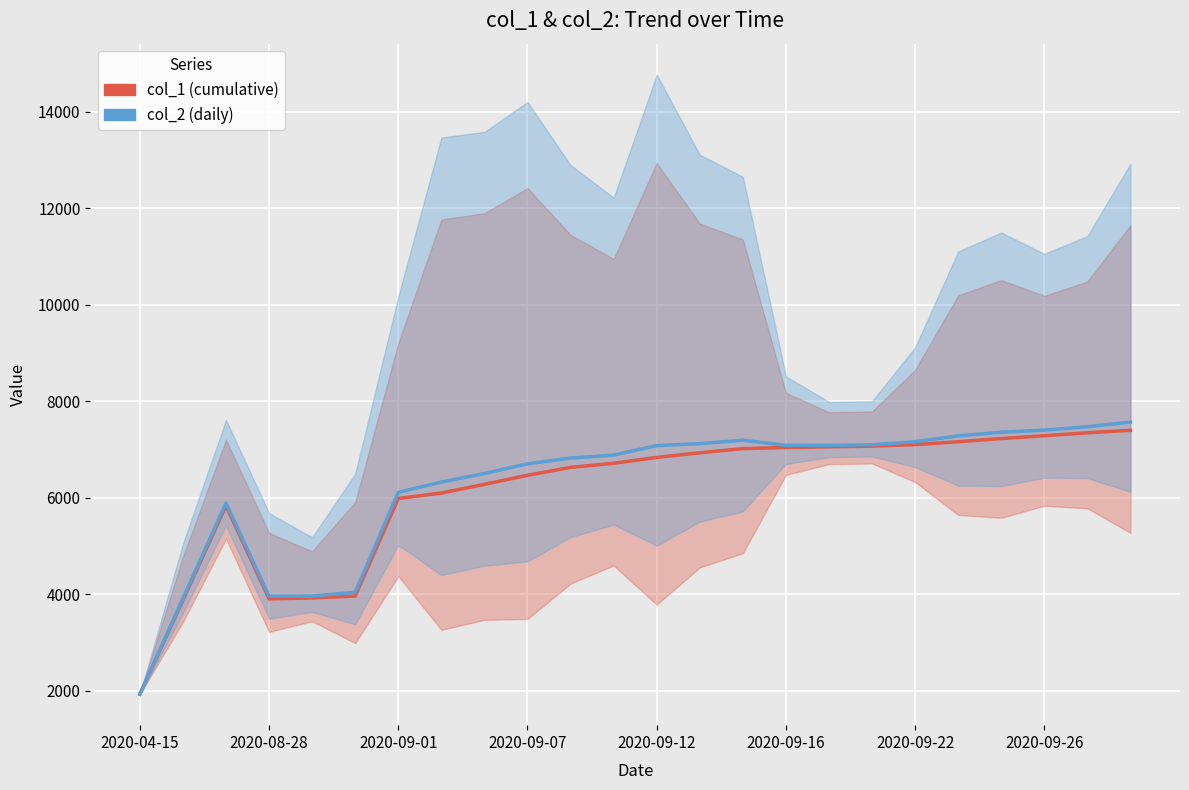

True or false: col_2 (daily) and col_1 (cumulative) intersect in this chart.

False